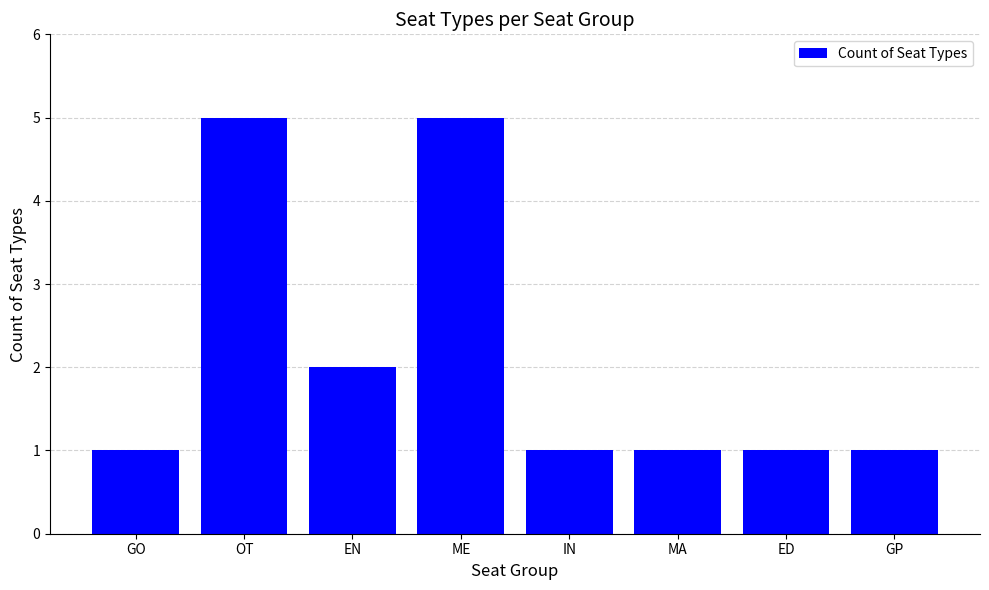

What is the average value?

2